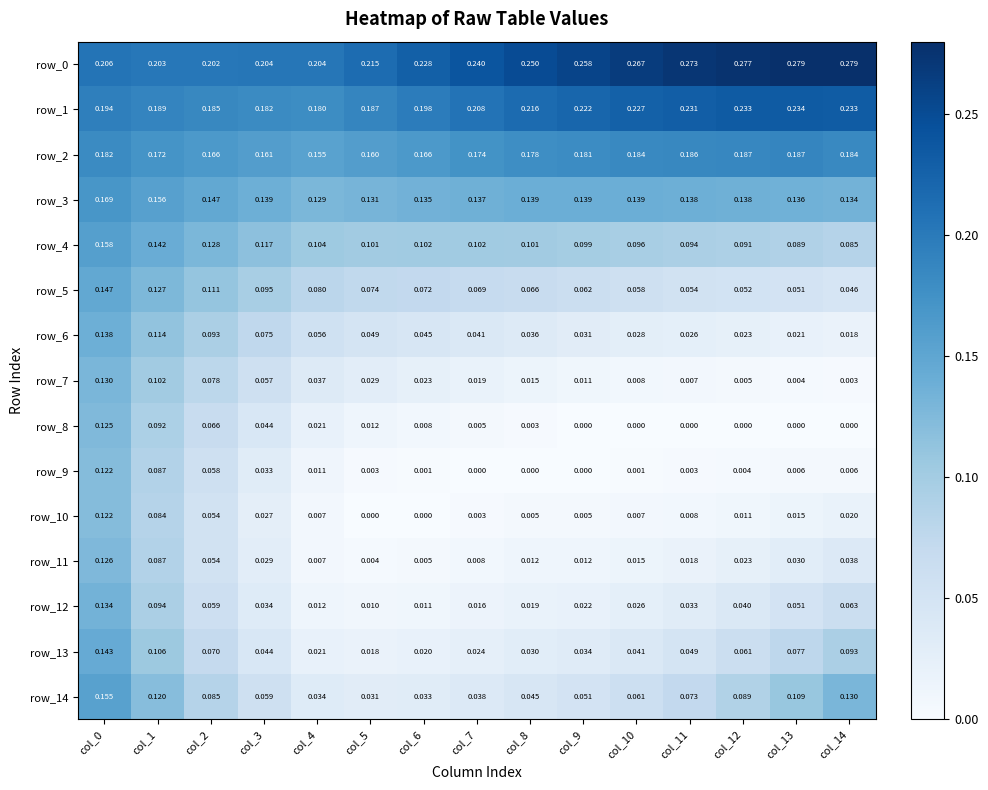

The value of row_14 at col_5 is 0.0. True or false?

True